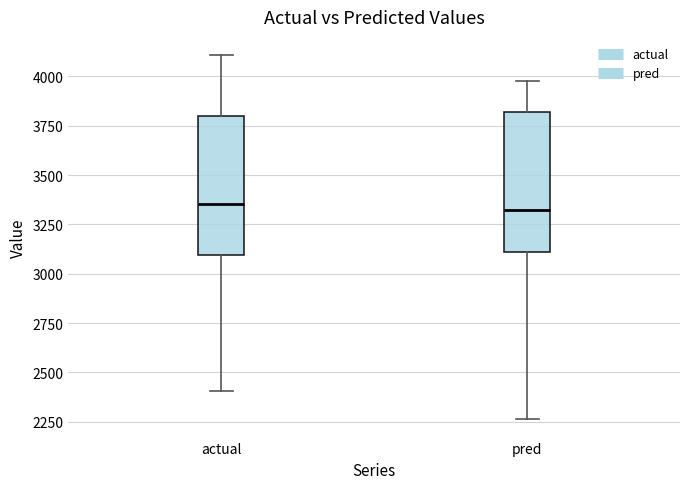

Reading left to right, transcribe this box plot: for each box, give where its median line is, the range the box spans, and where its two whiskers end, as read against the y-axis. The values are not printed on the chart, so give them approximately, as read against the axis.

actual: median 3350, box 3100 to 3800, whiskers 2400 to 4100
pred: median 3300, box 3100 to 3800, whiskers 2250 to 4000